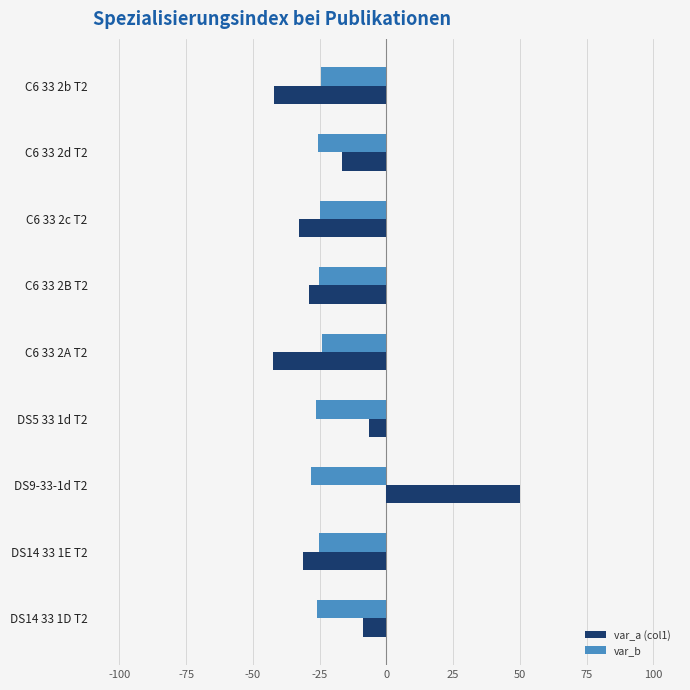

List the series in order of their overall mean, lowest first.

var_b, var_a (col1)